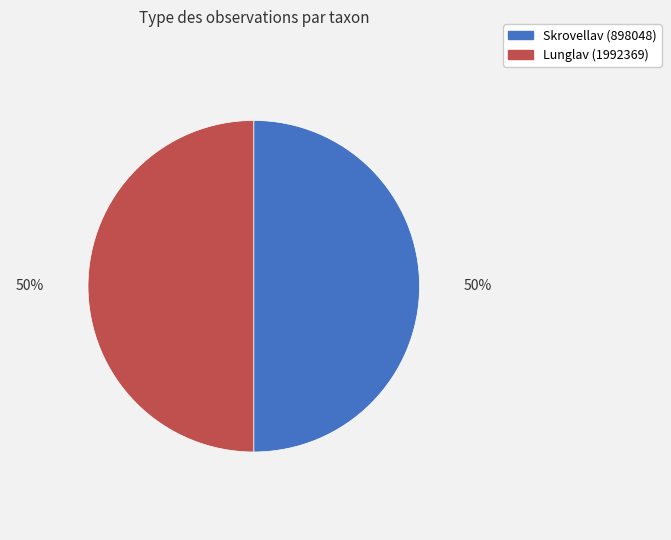

How many slices are in this pie chart?

2